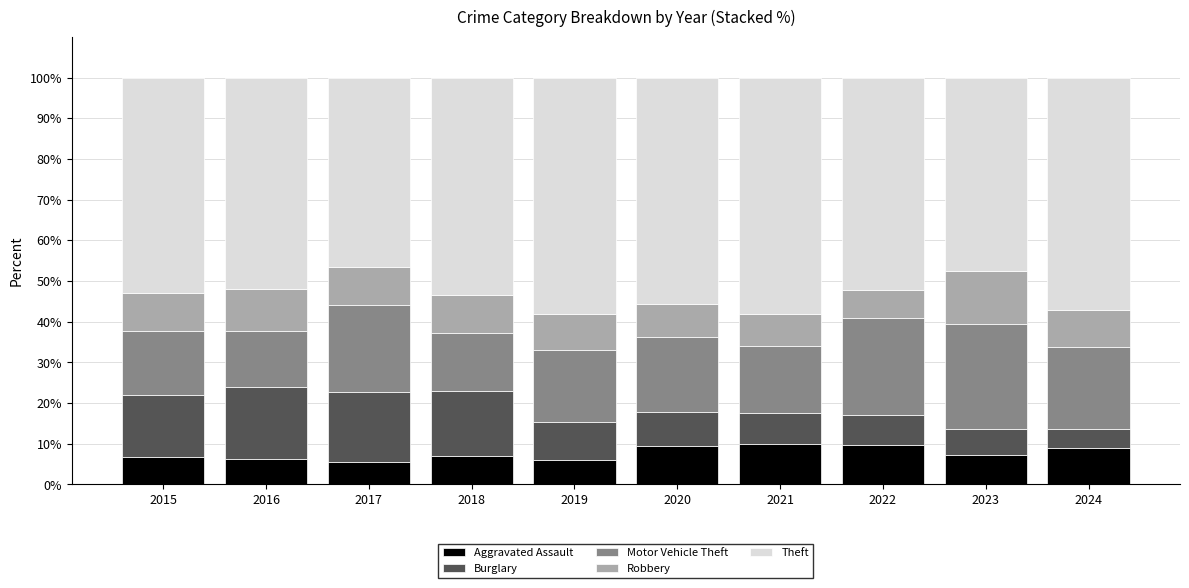

What is the sum of the Aggravated Assault values at 2021 and 2024?

18.8